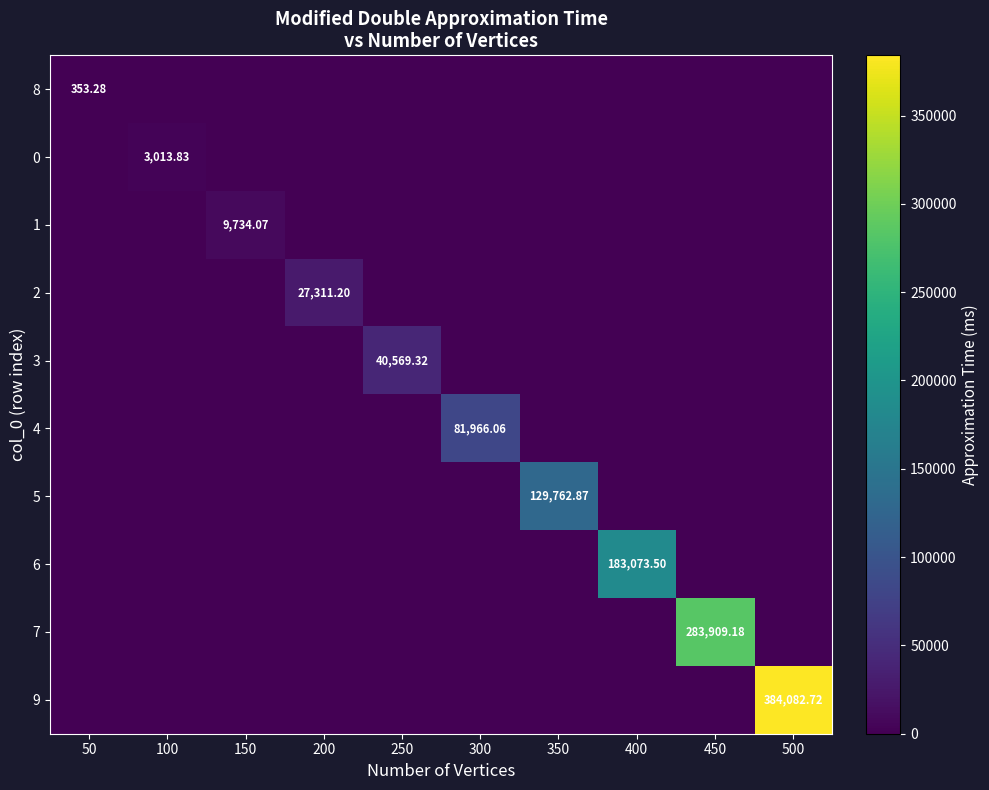

The 2 series shows 39789.3 at 200. True or false?

False